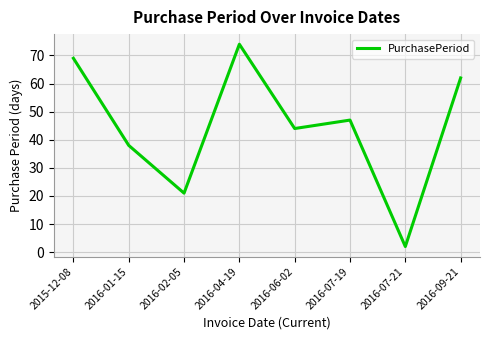

What is the ratio of the value at 2016-04-19 to the value at 2016-07-21?

37.0